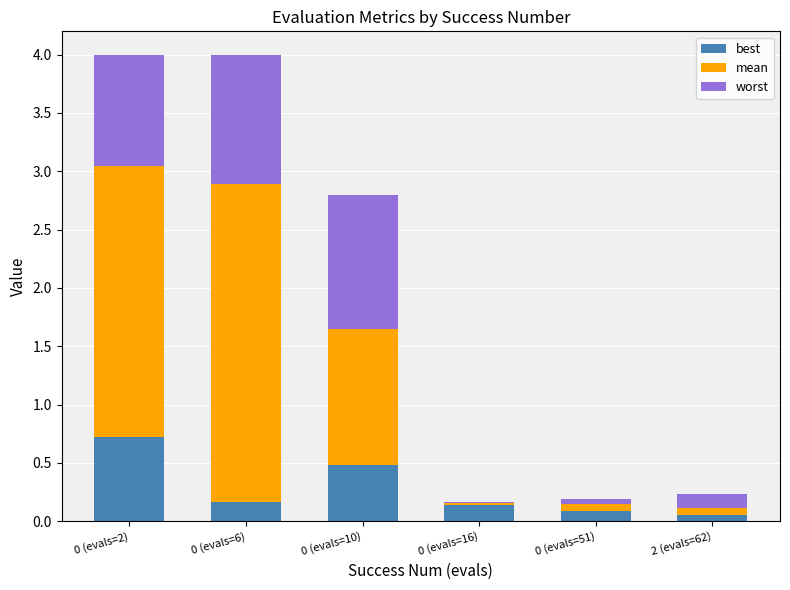

What are all the series names shown in the legend?

best, mean, worst